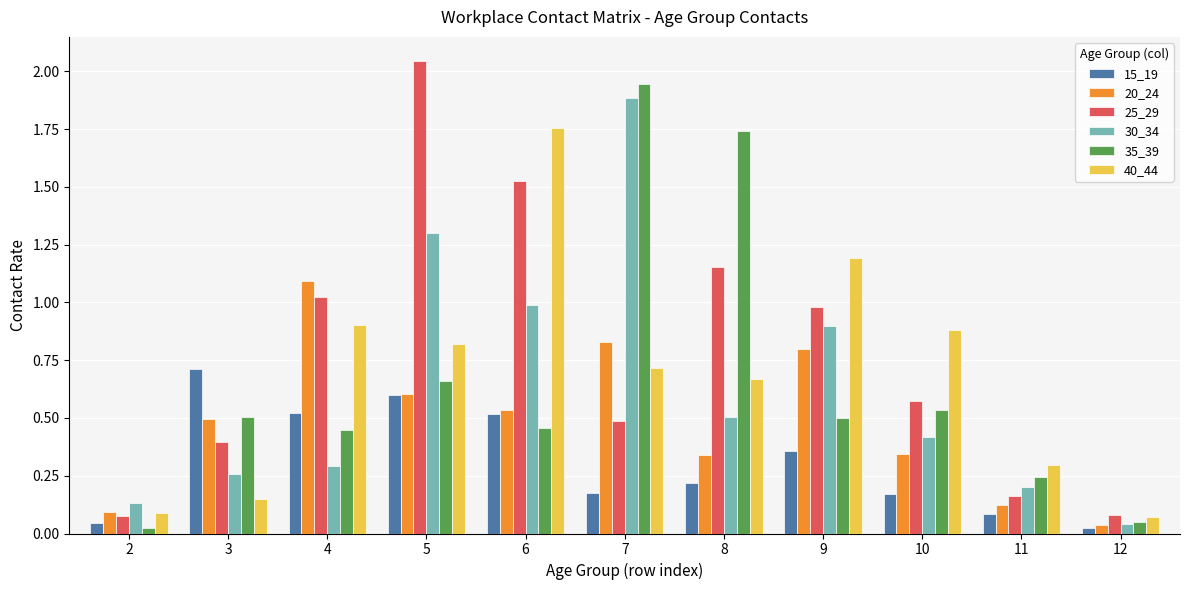

How many bars are there in each group?

6